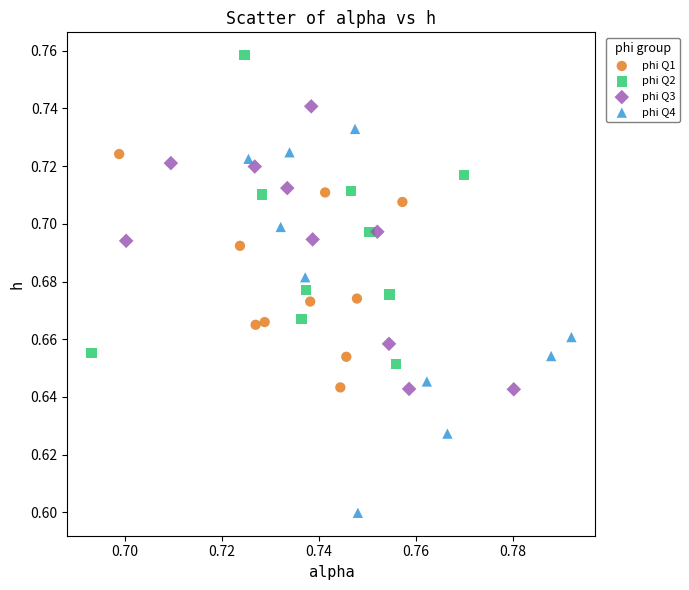

What are all the series names shown in the legend?

phi Q1, phi Q2, phi Q3, phi Q4